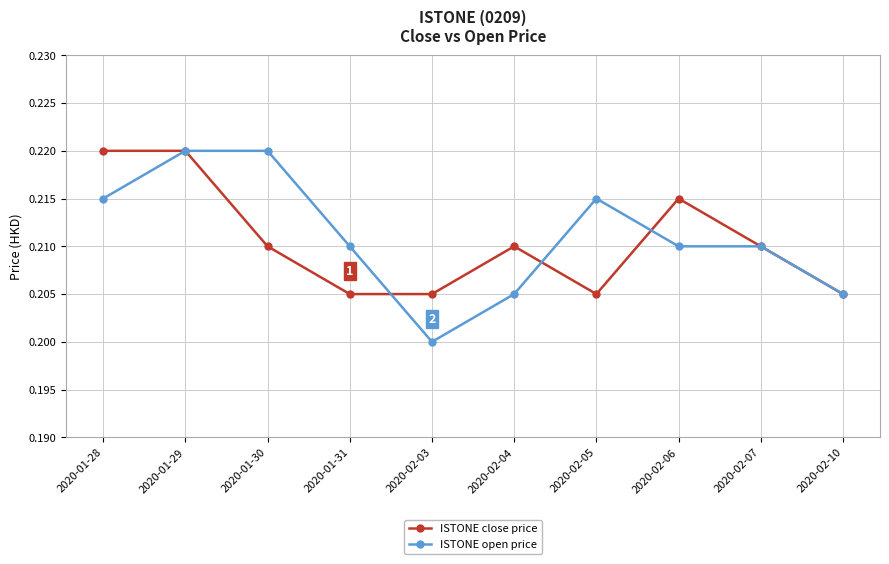

Is the value of ISTONE close price at 2020-01-30 greater than the value of ISTONE open price at 2020-02-03?

Yes